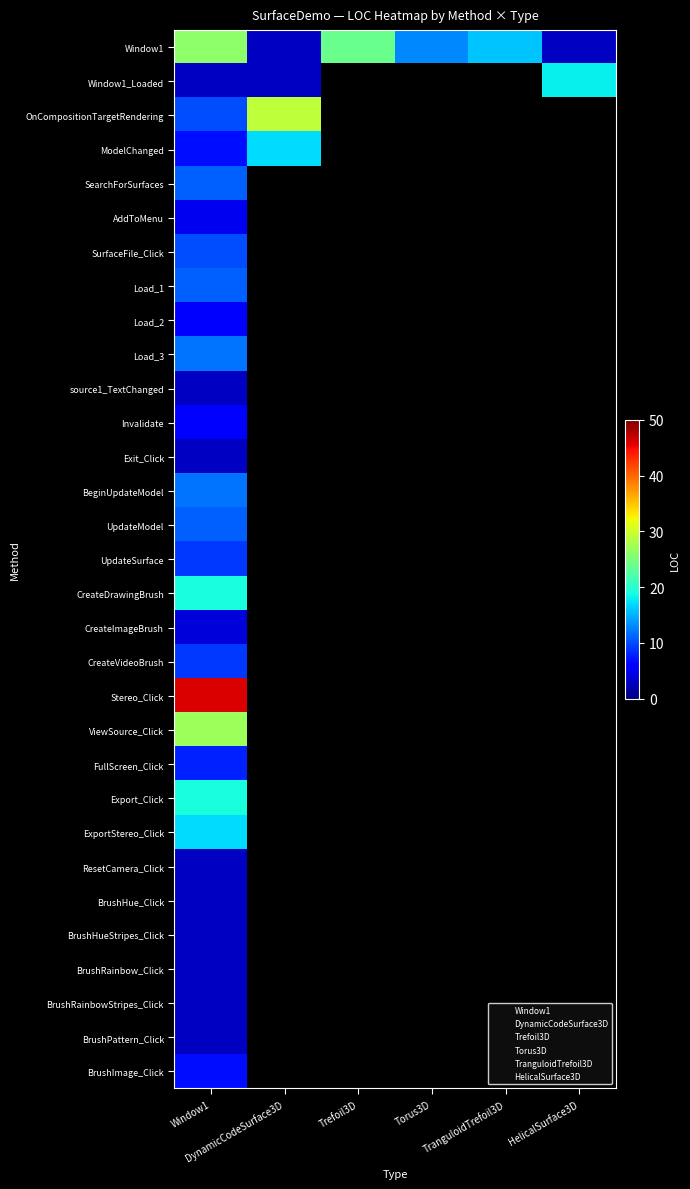

What is the highest value of the Torus3D series?

13